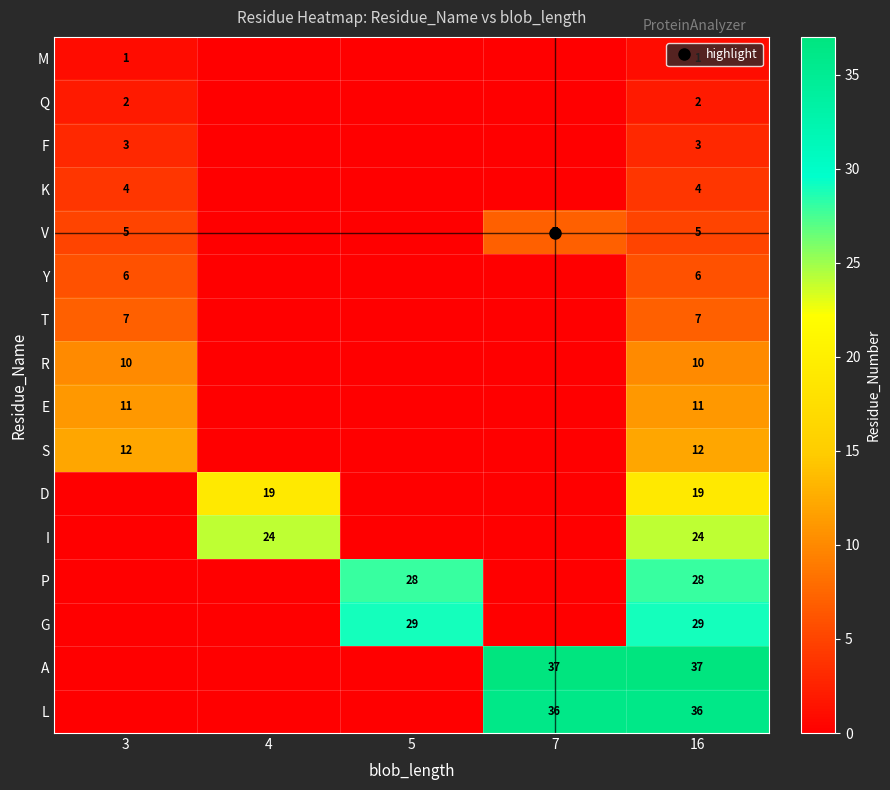

What is the difference between the G values at 16 and 3?

29